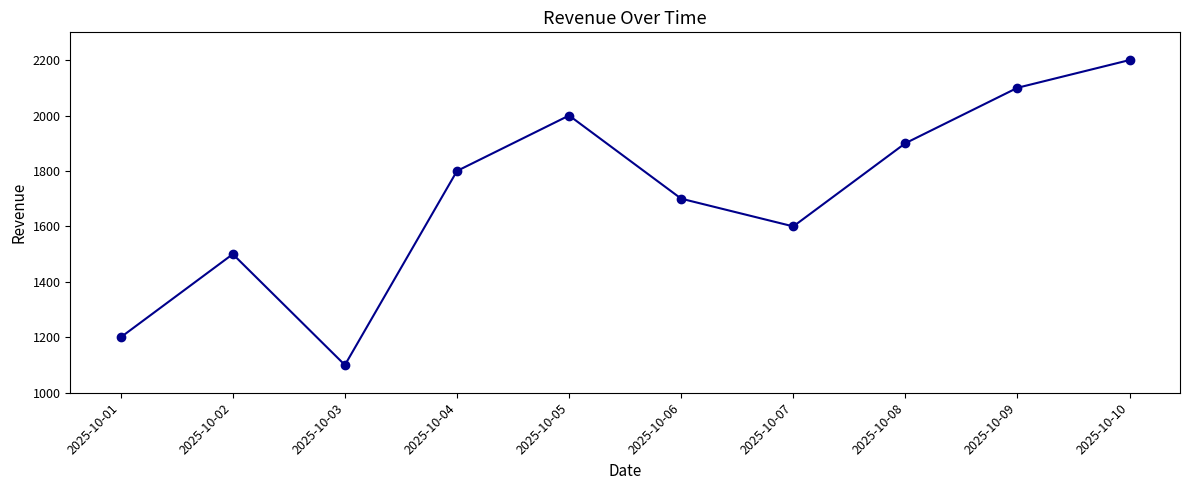

What is the difference between the maximum and second lowest values?

1000